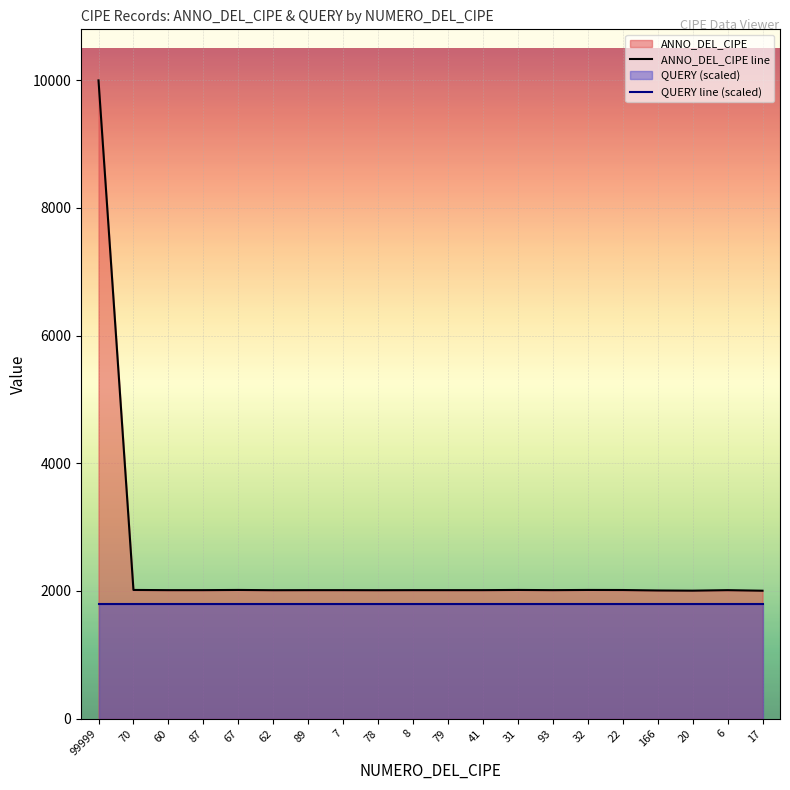

What is the label of the 4th point from the right?

166